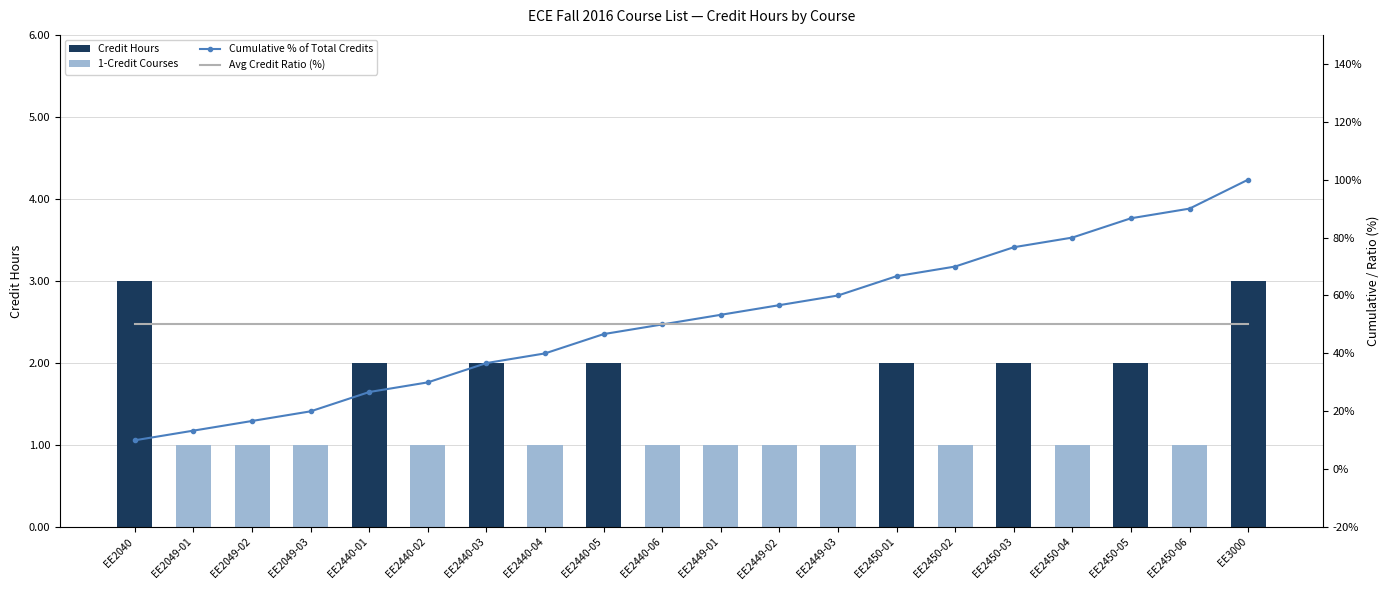

At how many categories does at least one series exceed 69?

6